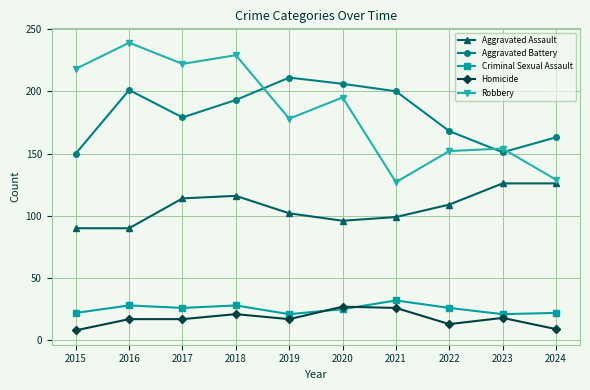

What is the value of the Aggravated Battery point at the 2nd from the left?

201